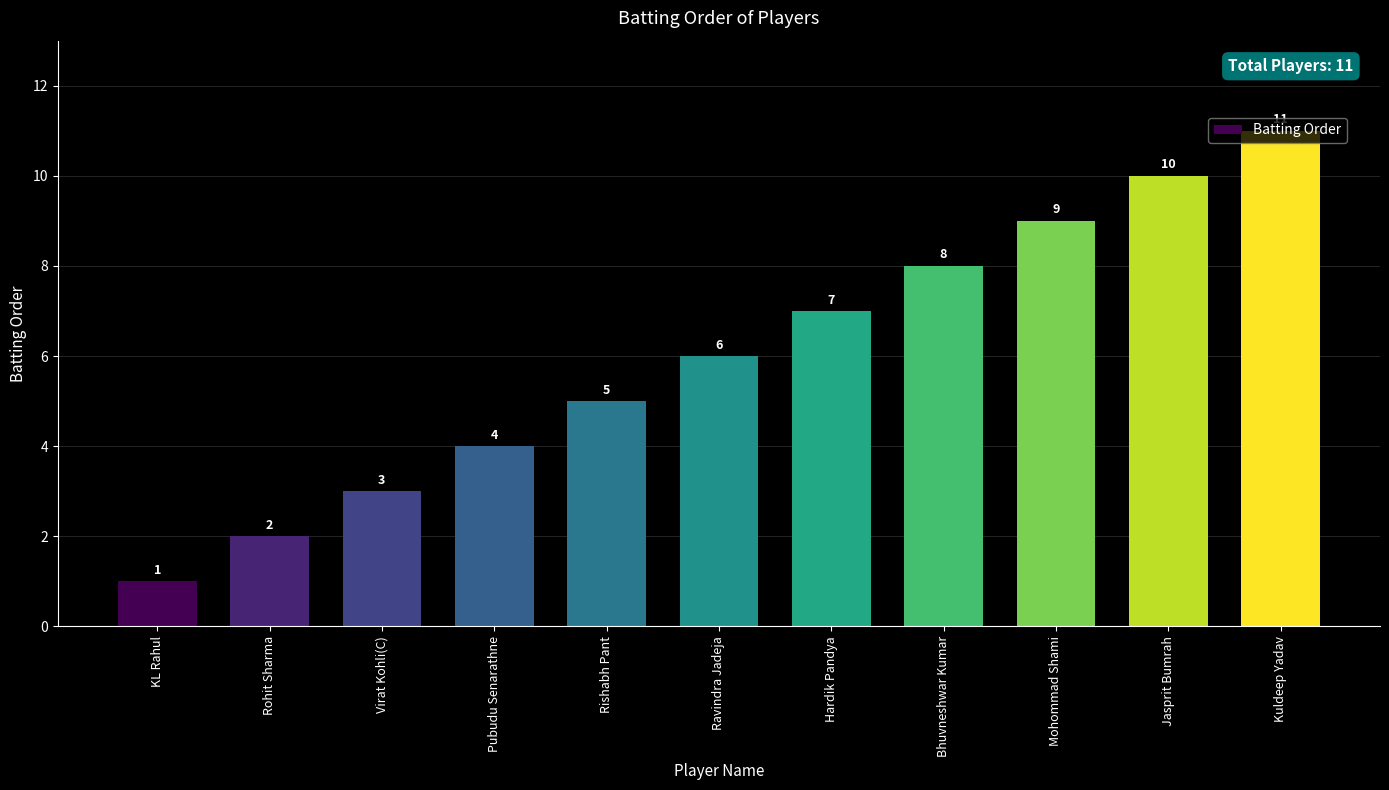

List the labels in order of value, smallest first.

KL Rahul, Rohit Sharma, Virat Kohli(C), Pubudu Senarathne, Rishabh Pant, Ravindra Jadeja, Hardik Pandya, Bhuvneshwar Kumar, Mohommad Shami, Jasprit Bumrah, Kuldeep Yadav